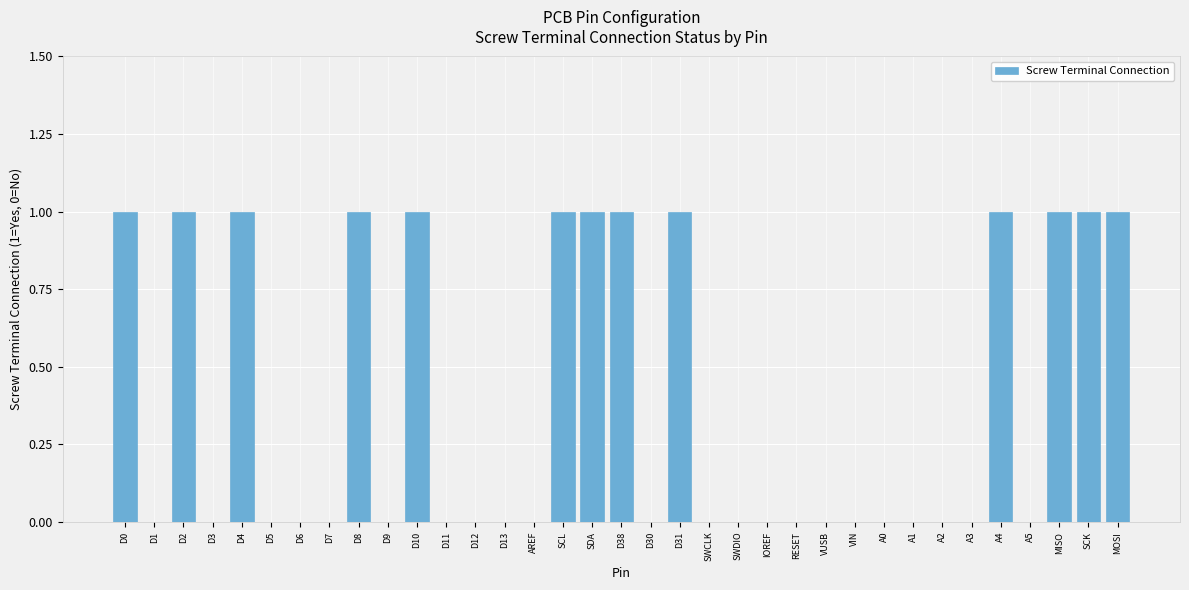

Reading left to right, list all the values displayed in this chart.

D0=1	D1=0	D2=1	D3=0	D4=1	D5=0	D6=0	D7=0	D8=1	D9=0	D10=1	D11=0	D12=0	D13=0	AREF=0	SCL=1	SDA=1	D38=1	D30=0	D31=1	SWCLK=0	SWDIO=0	IOREF=0	RESET=0	VUSB=0	VIN=0	A0=0	A1=0	A2=0	A3=0	A4=1	A5=0	MISO=1	SCK=1	MOSI=1